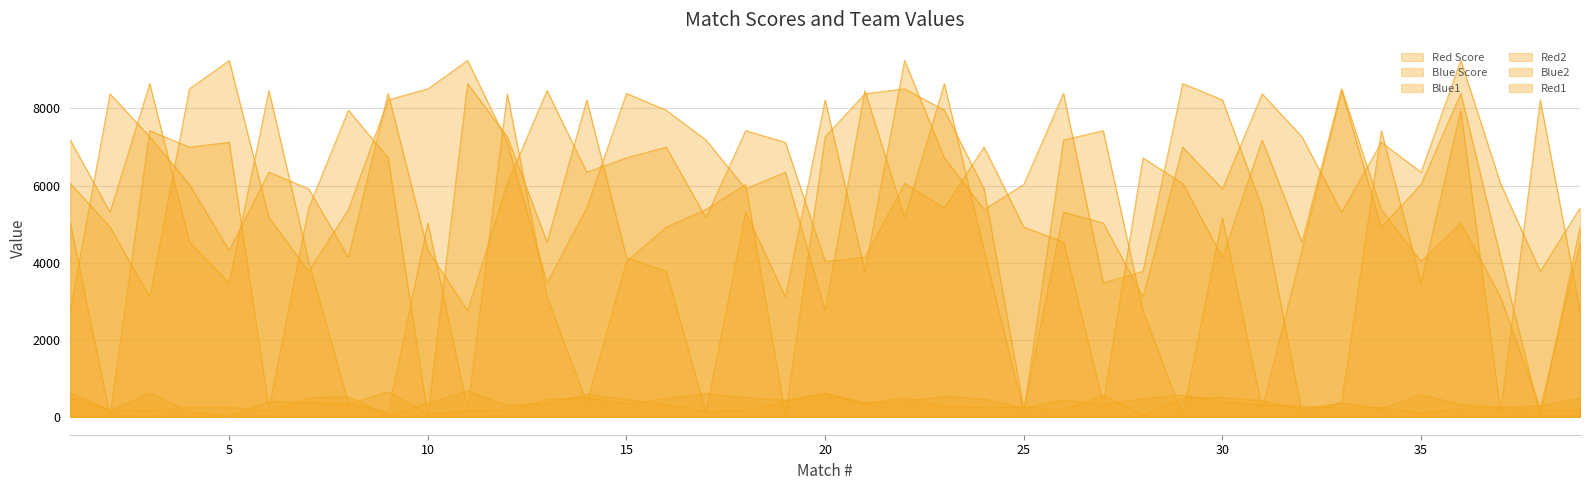

List the labels in order of Blue Score value, largest first.

9, 1, 3, 20, 17, 29, 23, 14, 18, 16, 39, 28, 24, 13, 26, 19, 22, 6, 30, 21, 7, 15, 8, 27, 31, 38, 32, 34, 37, 33, 25, 36, 12, 11, 2, 4, 35, 10, 5